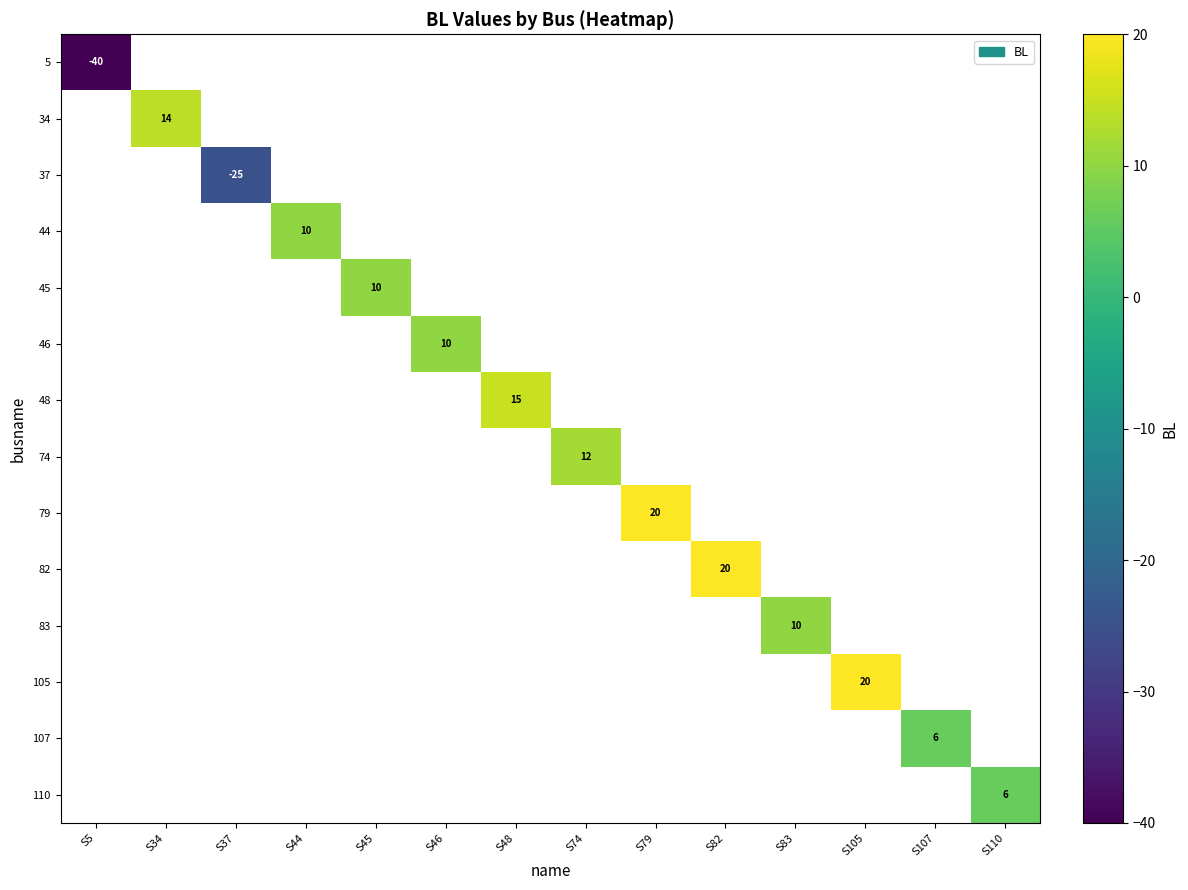

Is it true that 48 equals 15 at S48?

True